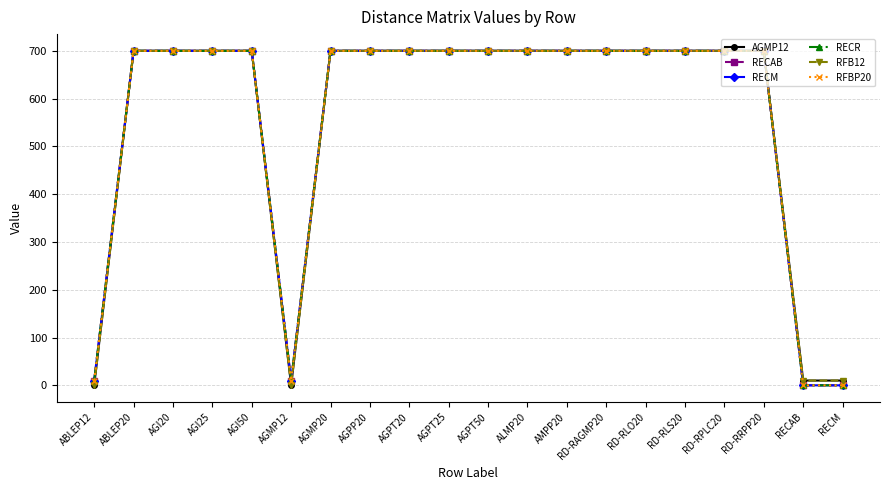

At which category does RFB12 reach its first local valley?

AGMP12